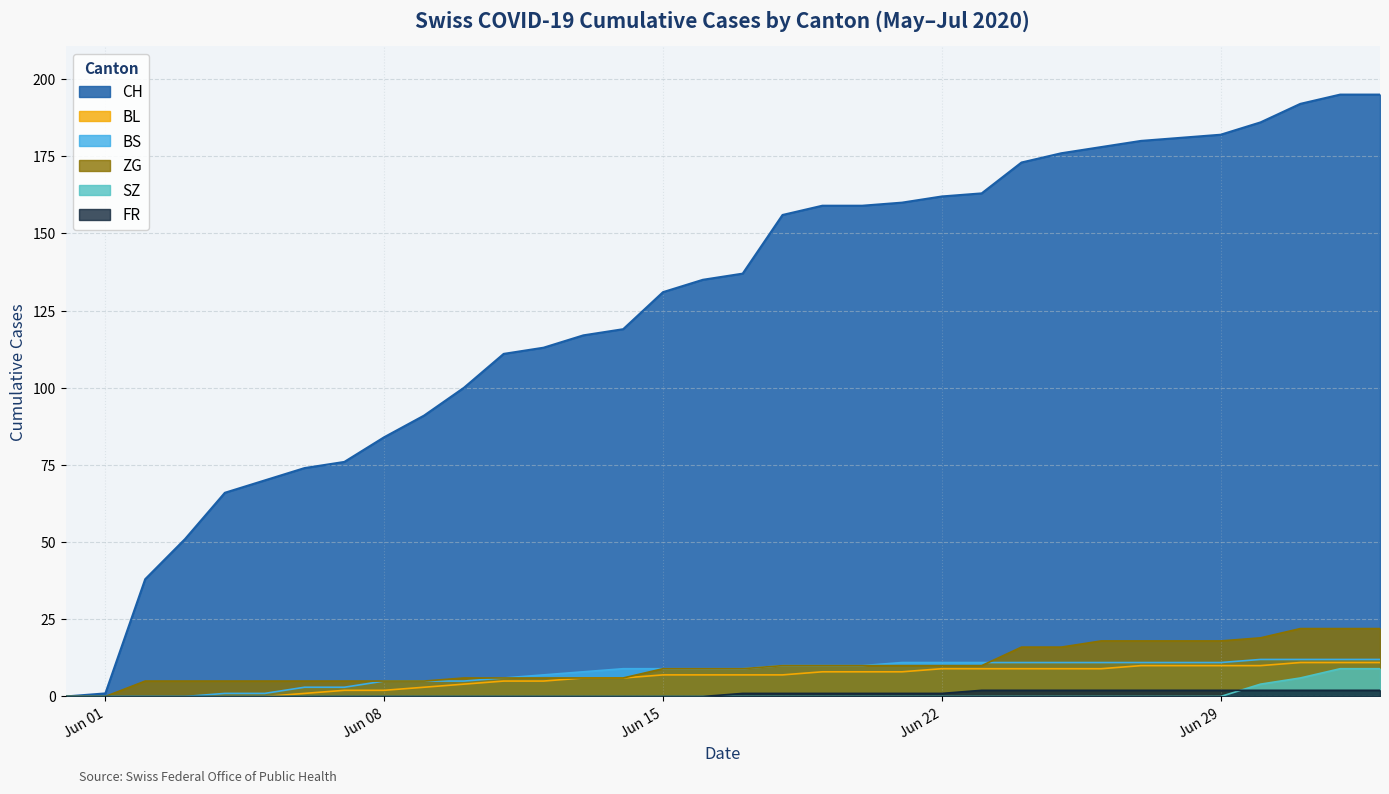

What is the difference between the ZG values at 2020-06-30 and 2020-06-10?

13